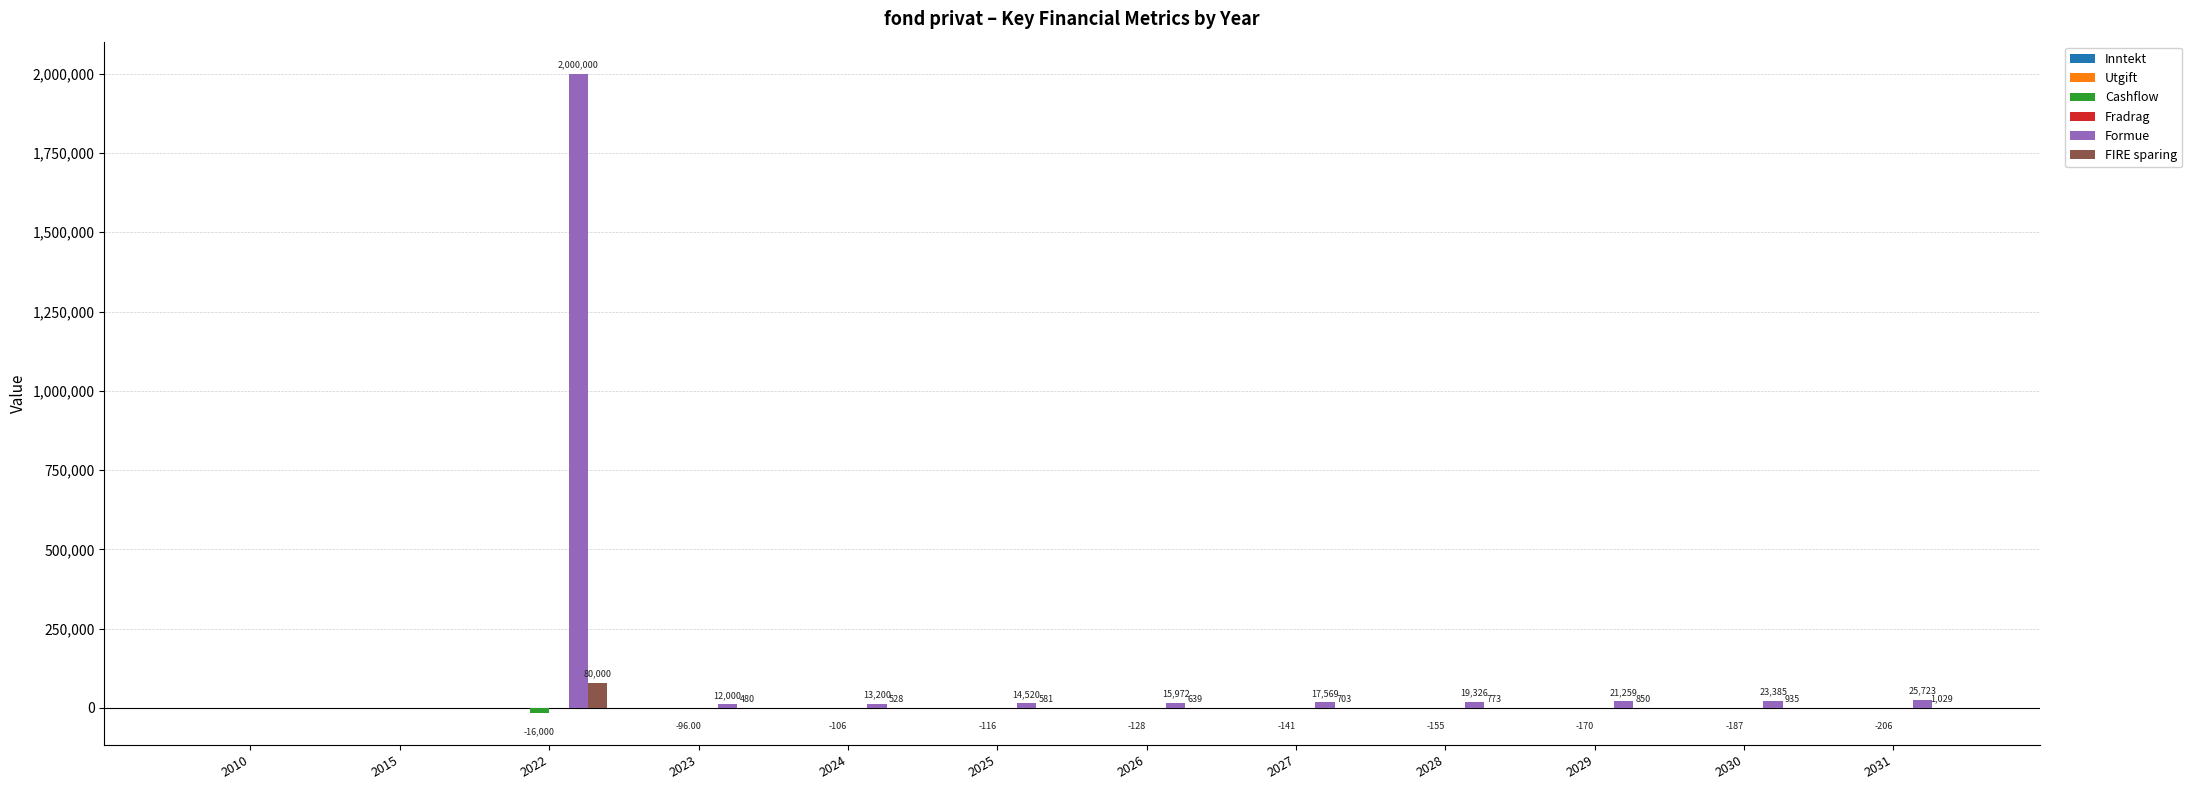

What is the sum of the Formue values at 2031 and 2027?

43292.3